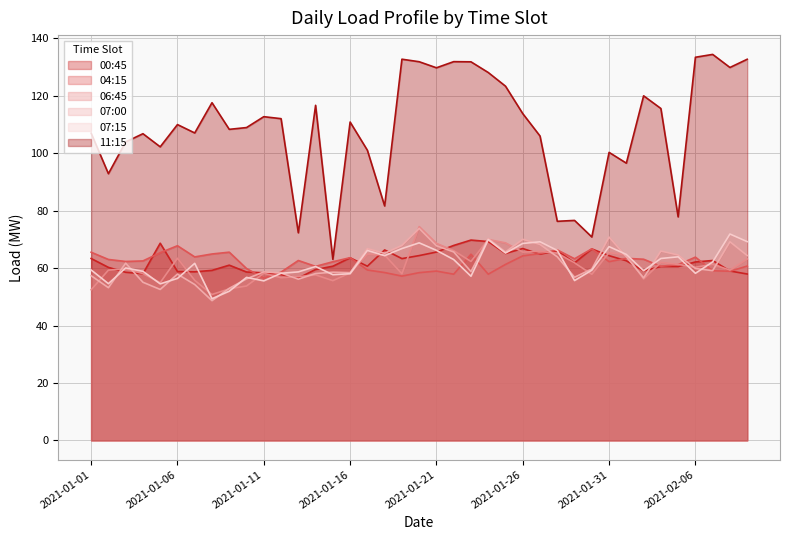

Which series has the largest total across all categories?

11:15